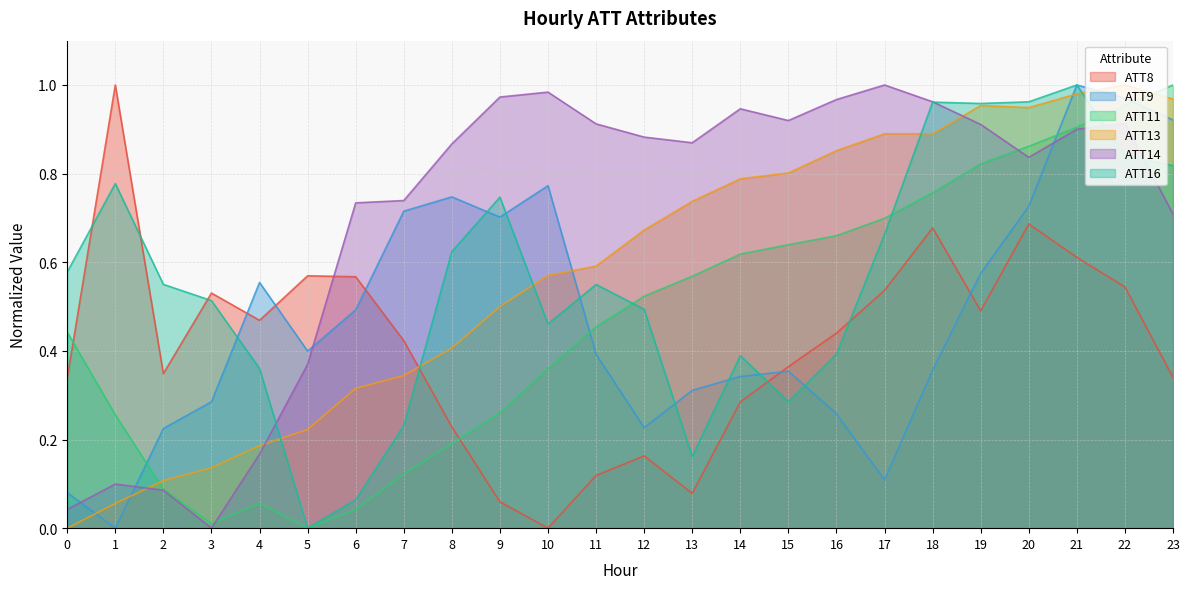

At which category is the sum across all series the highest?

21